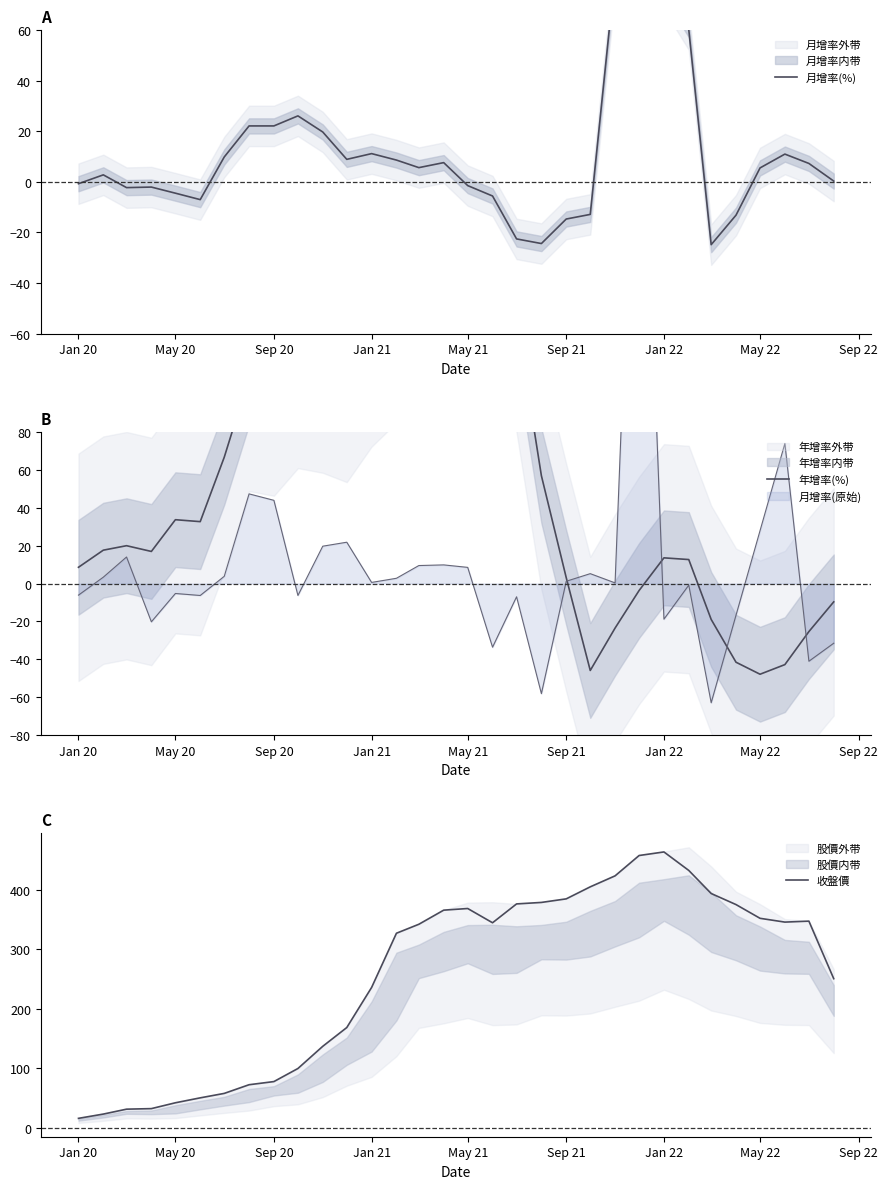

The 收盤價 series shows 352.2 at May 22. True or false?

True